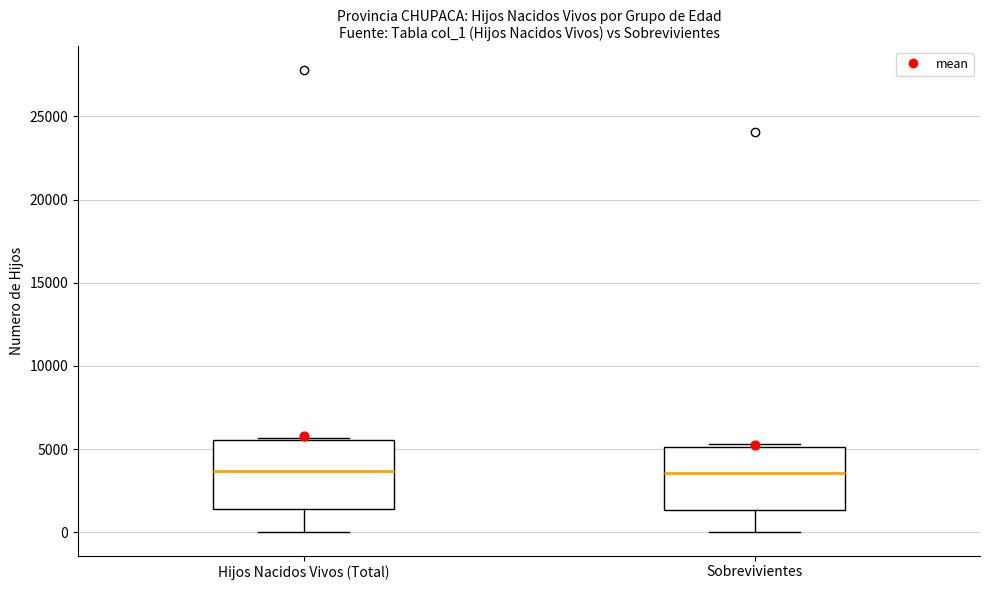

Where is the upper edge of the box for Sobrevivientes on the y-axis? The values are not printed on the chart, so give them approximately, as read against the axis.

5000